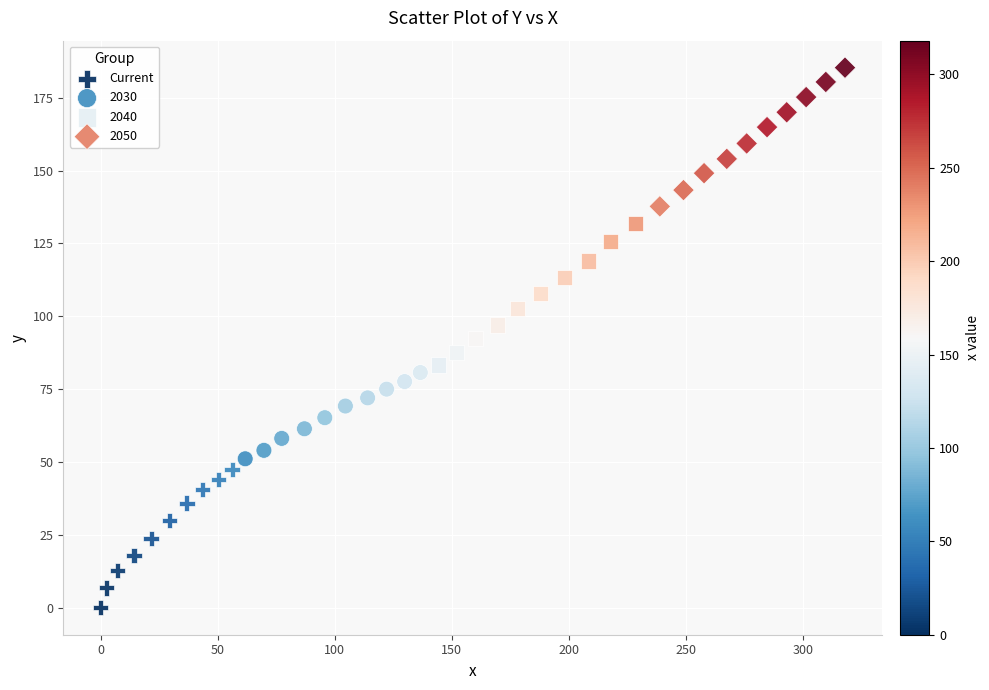

Which series reaches the maximum Y coordinate?

2050